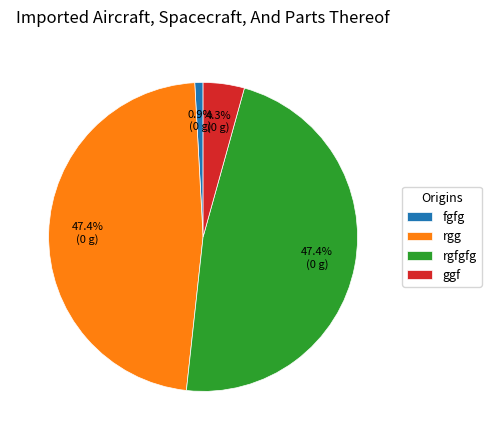

Do ggf and rgfgfg together represent more than half of the pie?

Yes